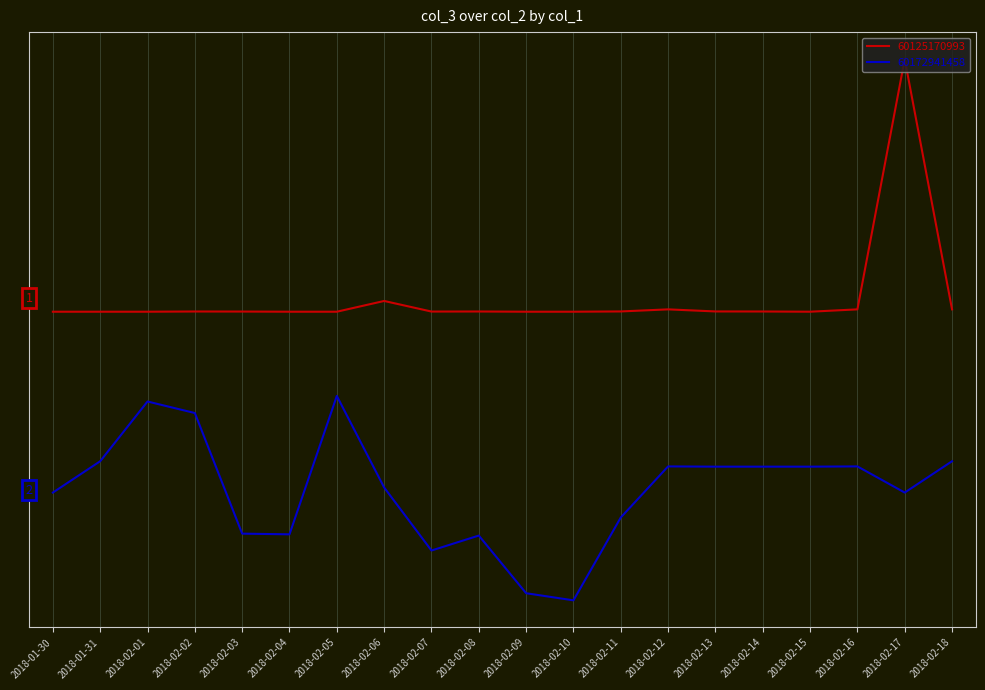

Reading left to right, transcribe all the data shown in this chart.

60125170993: 2018-01-30=3.3	2018-01-31=3.3	2018-02-01=3.3	2018-02-02=3.3	2018-02-03=3.3	2018-02-04=3.3	2018-02-05=3.3	2018-02-06=3.4	2018-02-07=3.3	2018-02-08=3.3	2018-02-09=3.3	2018-02-10=3.3	2018-02-11=3.3	2018-02-12=3.3	2018-02-13=3.3	2018-02-14=3.3	2018-02-15=3.3	2018-02-16=3.3	2018-02-17=7.9	2018-02-18=3.3
60172941458: 2018-01-30=-0.0	2018-01-31=0.5	2018-02-01=1.6	2018-02-02=1.4	2018-02-03=-0.8	2018-02-04=-0.8	2018-02-05=1.7	2018-02-06=0.0	2018-02-07=-1.1	2018-02-08=-0.8	2018-02-09=-1.9	2018-02-10=-2.0	2018-02-11=-0.5	2018-02-12=0.4	2018-02-13=0.4	2018-02-14=0.4	2018-02-15=0.4	2018-02-16=0.4	2018-02-17=-0.0	2018-02-18=0.5